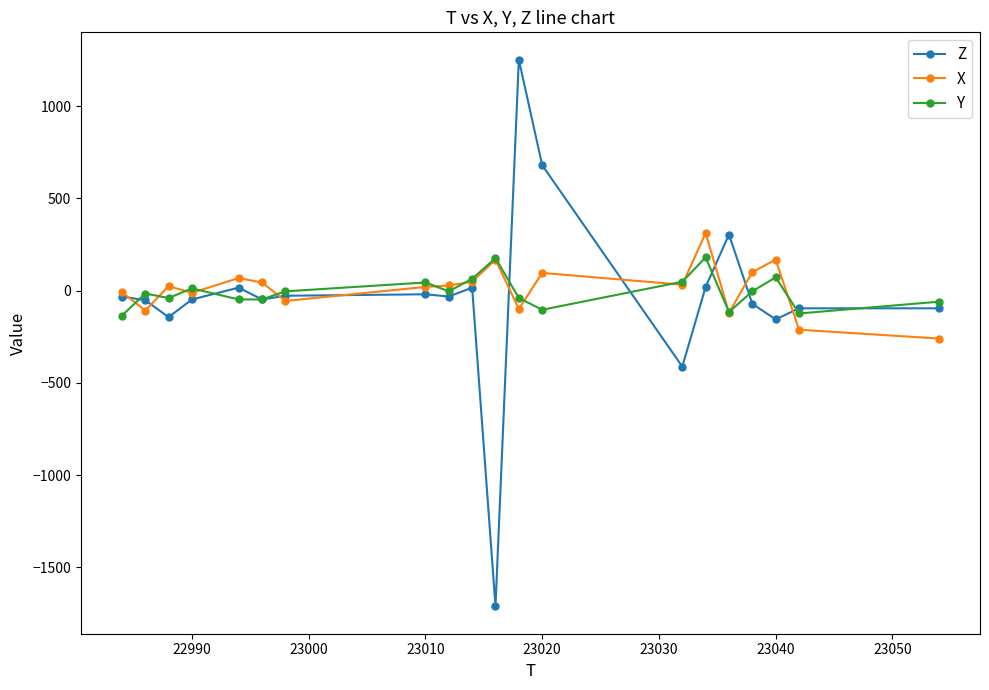

True or false: Y has more than 2 interior local peaks.

True